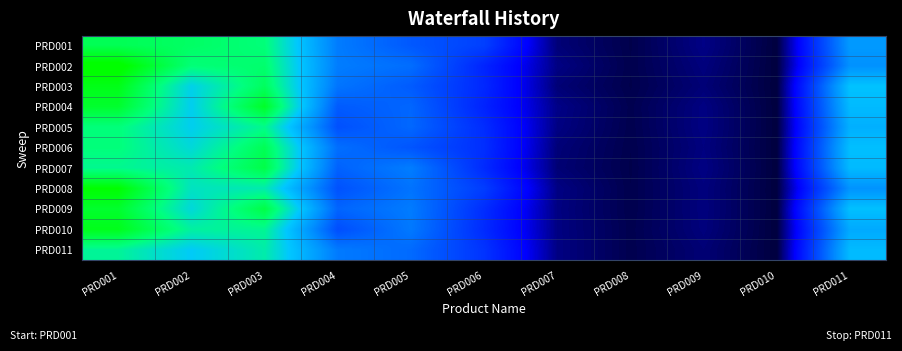

What is the difference between the highest and lowest values at PRD001?

20.1